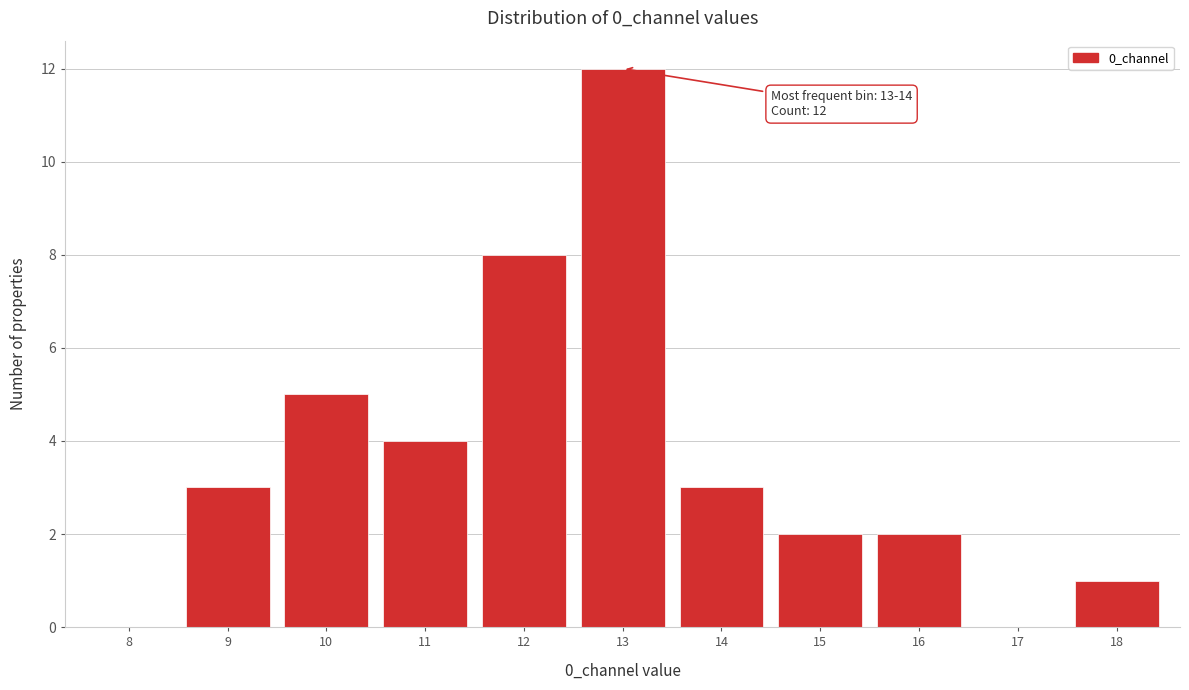

Reading right to left, what are all the values shown in this chart?

18=1	17=0	16=2	15=2	14=3	13=12	12=8	11=4	10=5	9=3	8=0